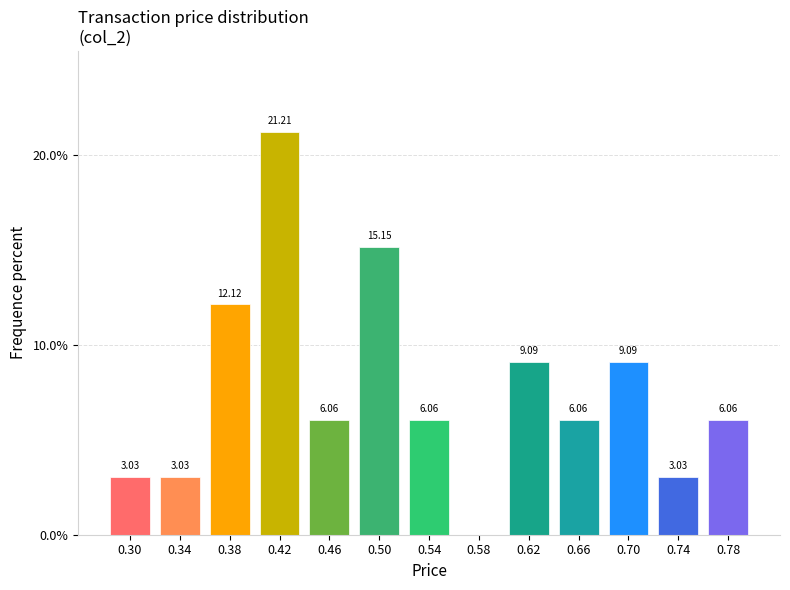

What is the sum of the values at 0.54 and 0.66?

12.1